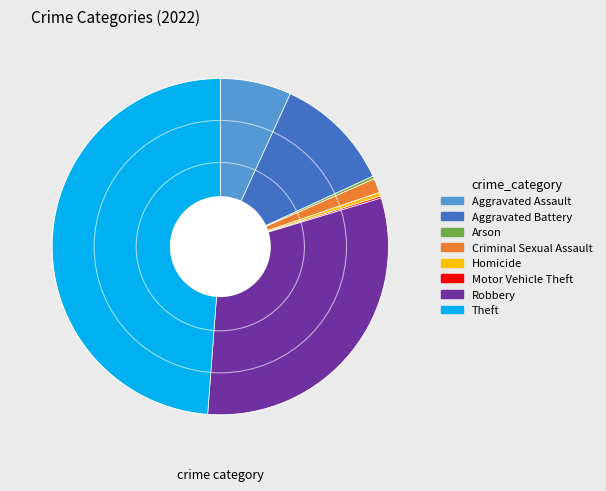

Approximately how many times larger is the value at Robbery compared to Aggravated Assault?

4.5